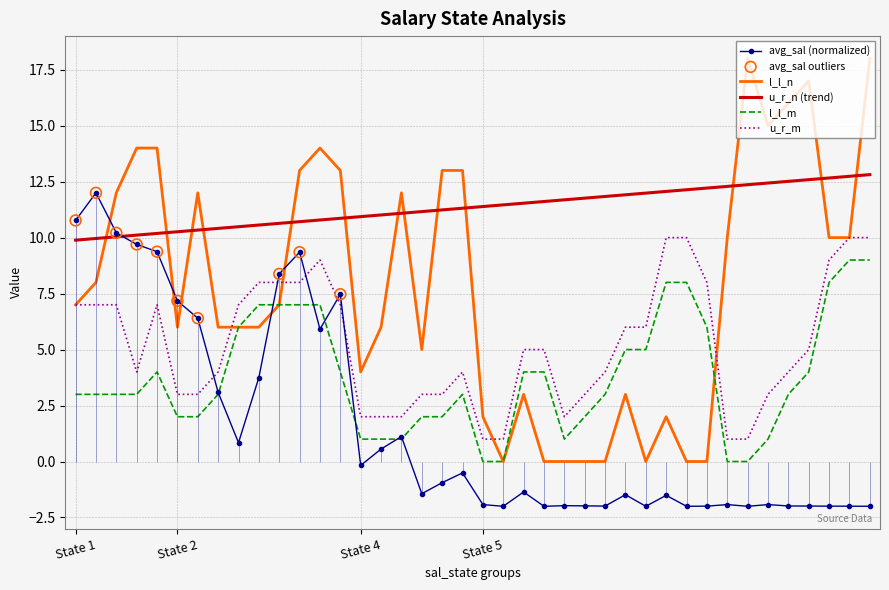

Which series reaches the minimum Y coordinate?

avg_sal